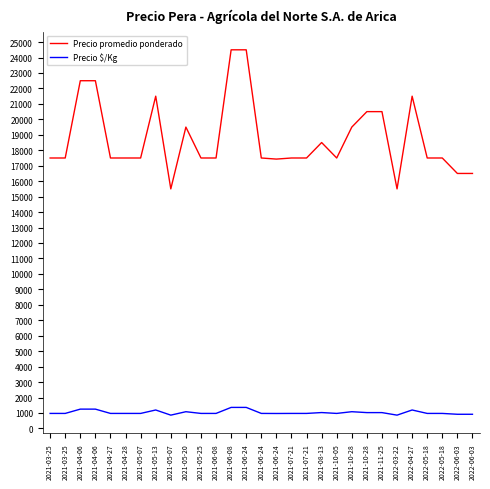

Reading left to right, transcribe all the data shown in this chart.

Precio promedio ponderado: 17500	17500	22500	22500	17500	17500	17500	21500	15500	19500	17500	17500	24500	24500	17500	17429	17500	17500	18500	17500	19500	20500	20500	15500	21500	17500	17500	16500	16500
Precio $/Kg: 972	972	1250	1250	972	972	972	1194	861	1083	972	972	1361	1361	972	968	972	972	1028	972	1083	1025	1025	861	1194	972	972	917	917